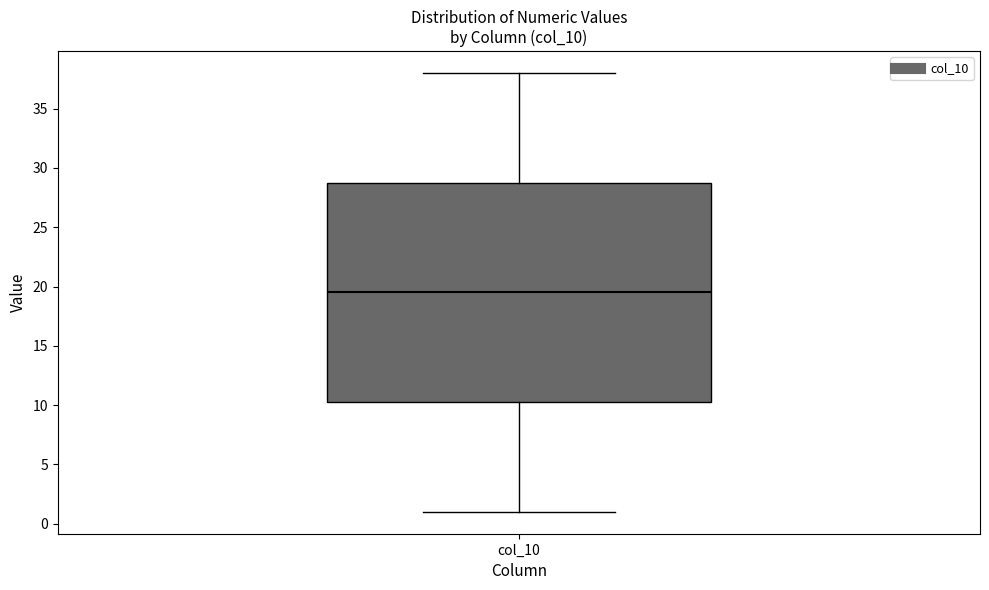

Where does the lower whisker of the box for col_10 end on the y-axis? The values are not printed on the chart, so give them approximately, as read against the axis.

1.0